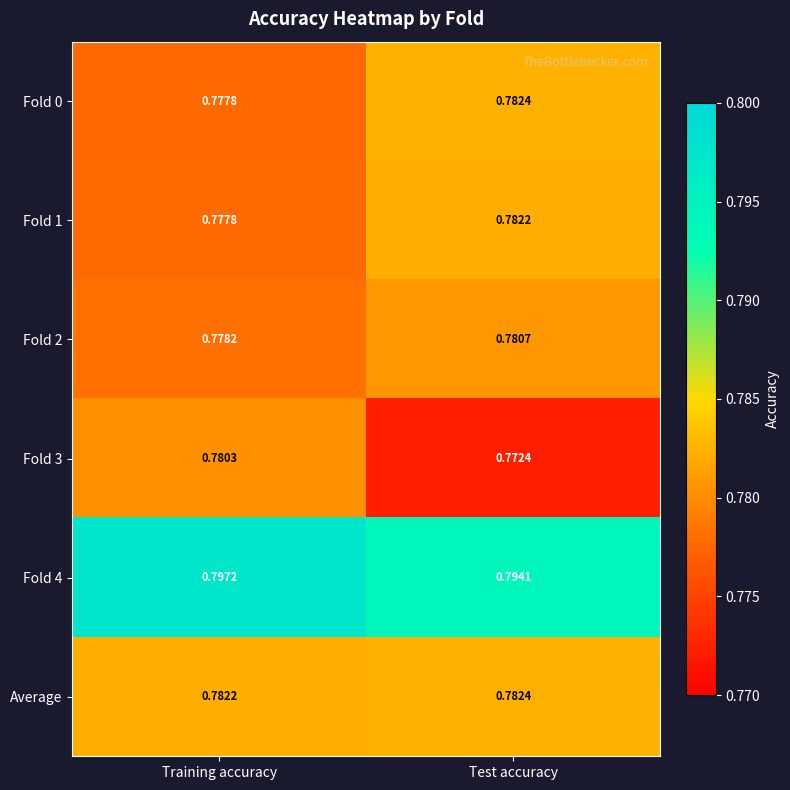

At which category is the sum across all series the highest?

Test accuracy